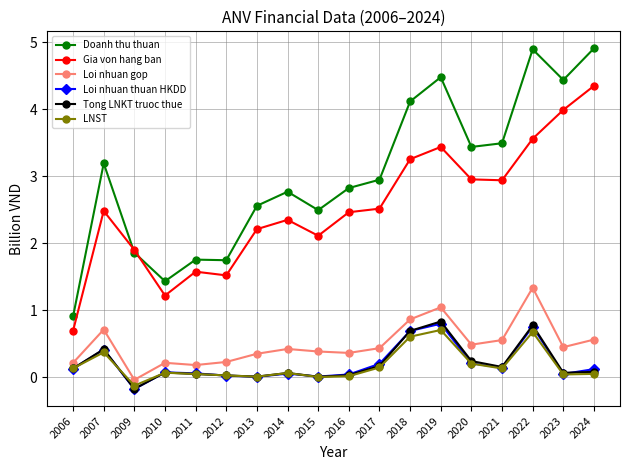

At which category does Gia von hang ban reach its first local peak?

2007